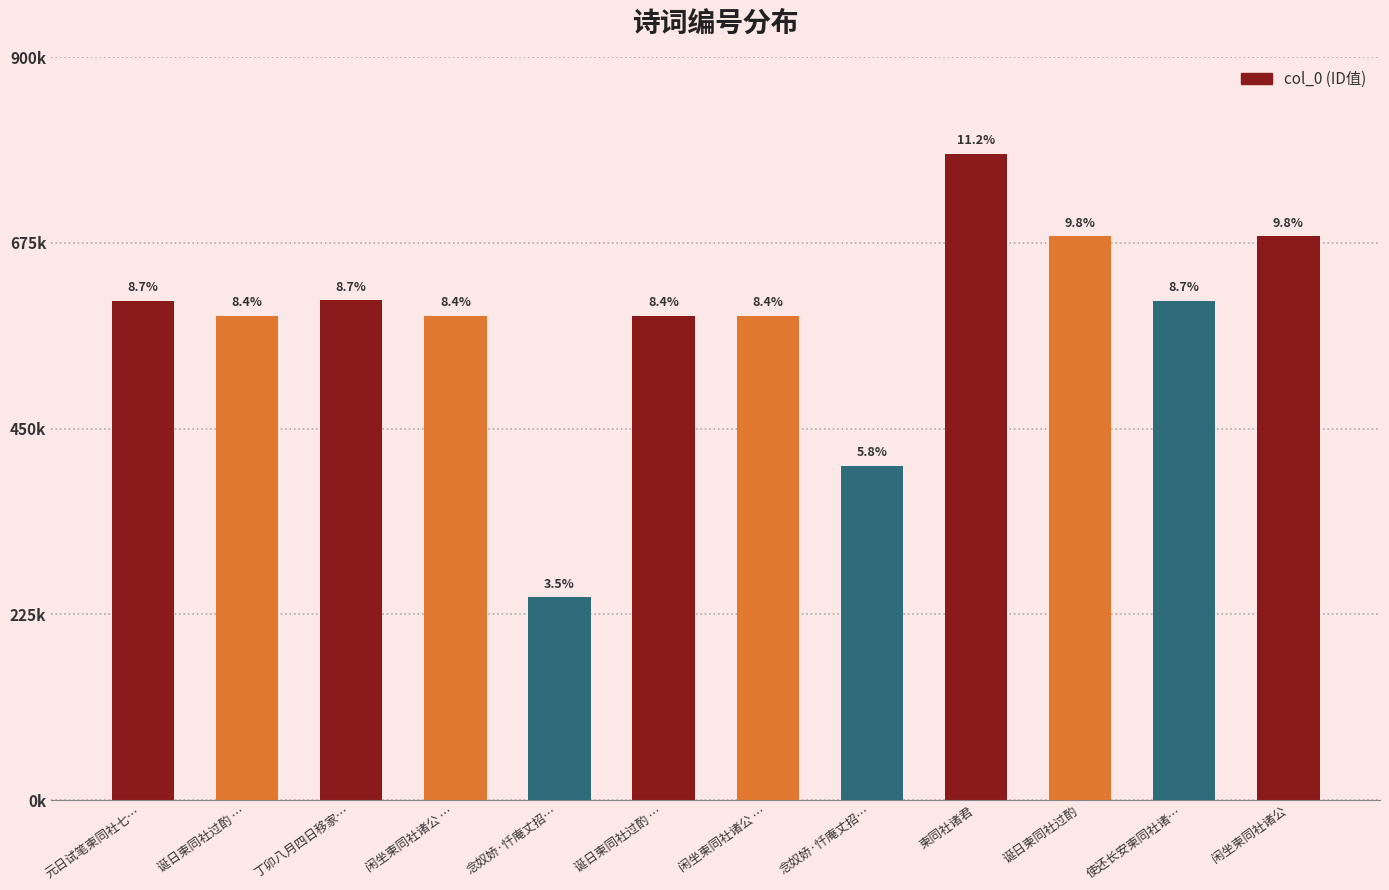

Are the bars horizontal?

No